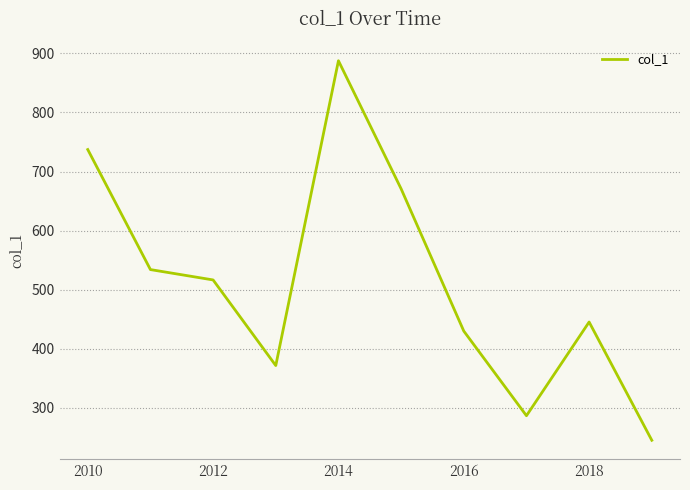

What is the greatest value displayed?

887.7